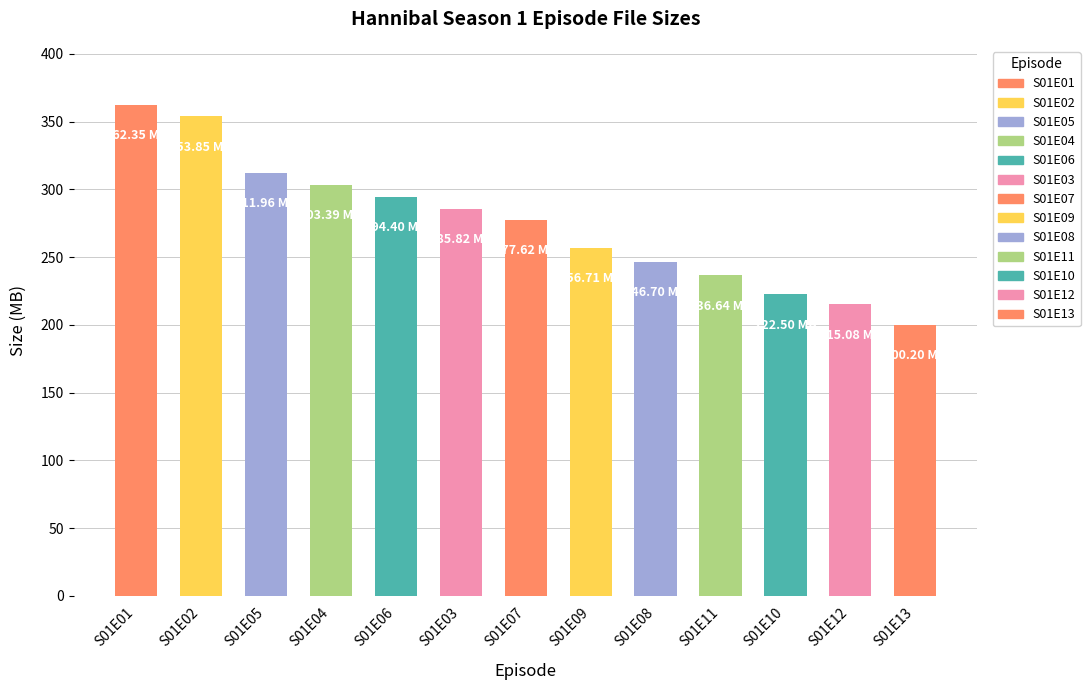

How many bars are there in total?

13